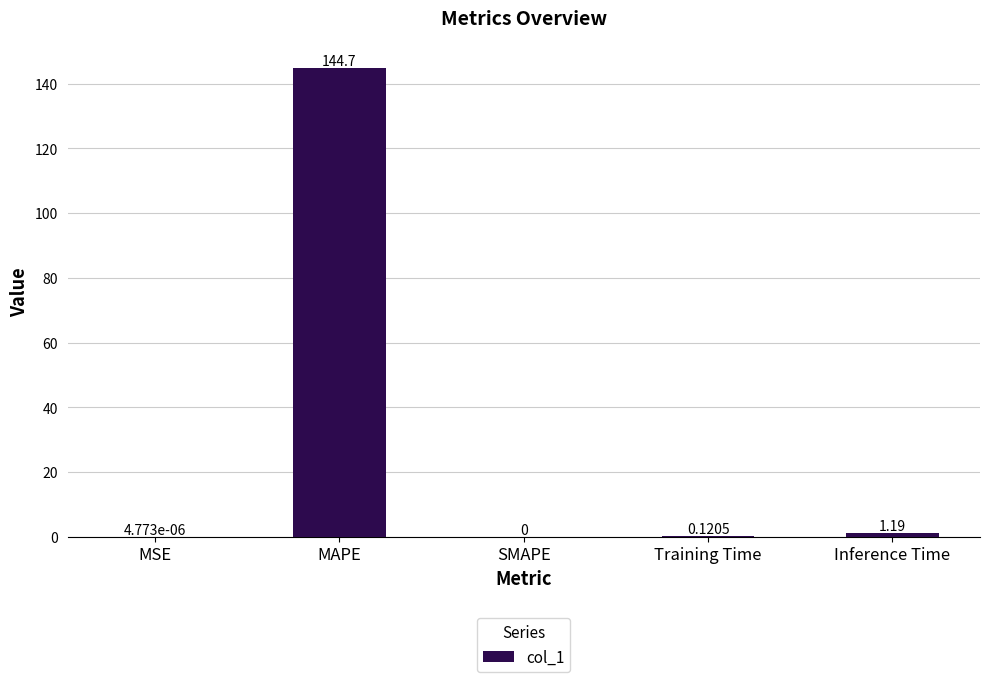

Which has a higher value, SMAPE or MAPE?

MAPE